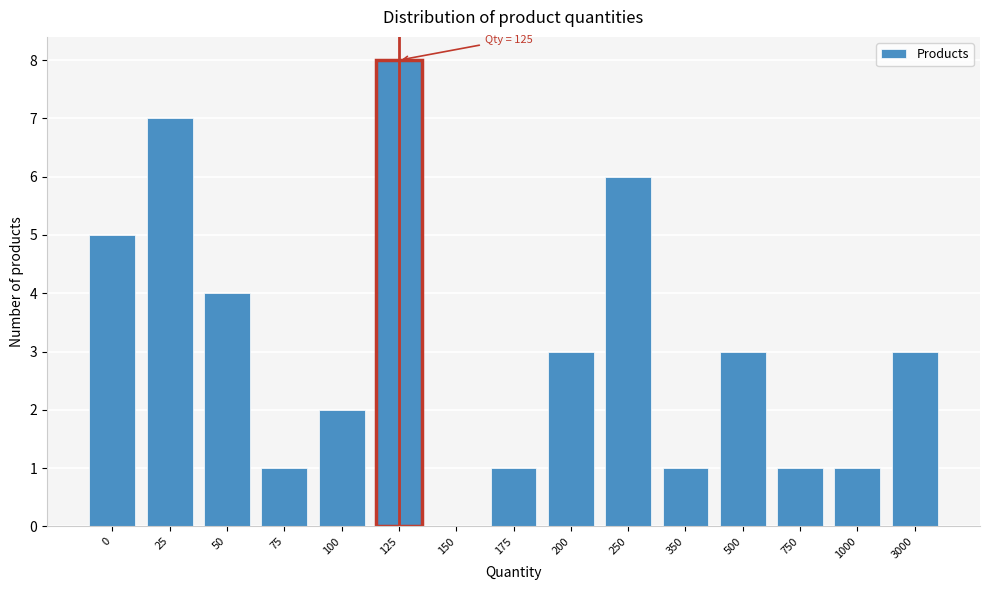

Reading left to right, extract all data points from this chart.

0=5	25=7	50=4	75=1	100=2	125=8	150=0	175=1	200=3	250=6	350=1	500=3	750=1	1000=1	3000=3